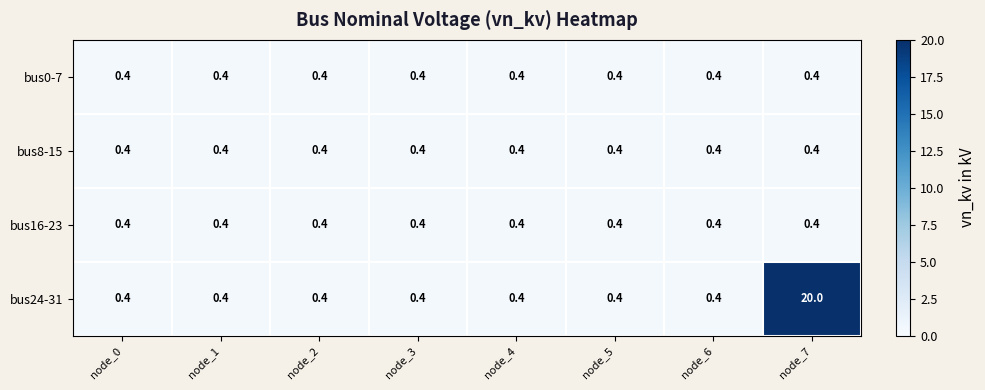

Read the bus0-7 value at node_3.

0.4